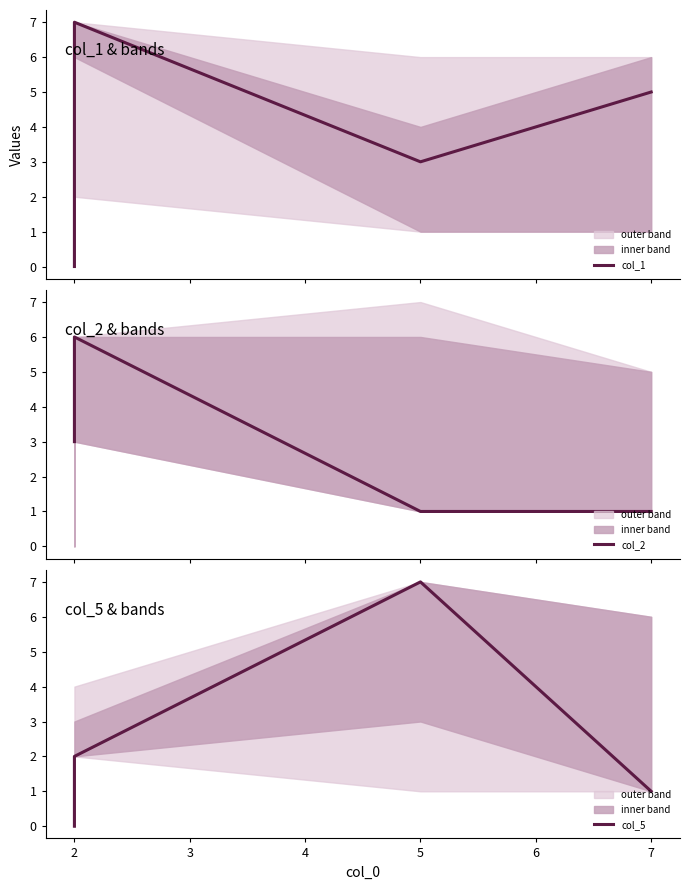

How many values in col_1 are above zero?

3